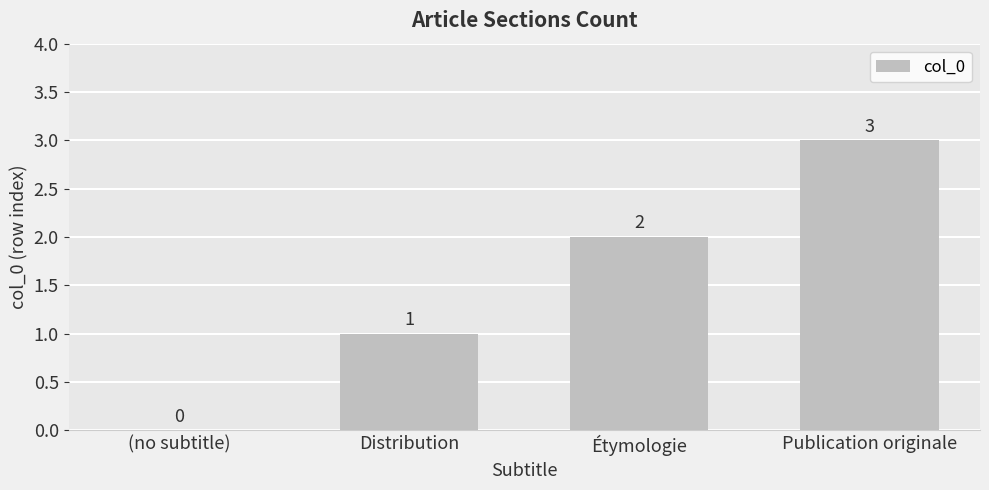

How many positive values are there?

3